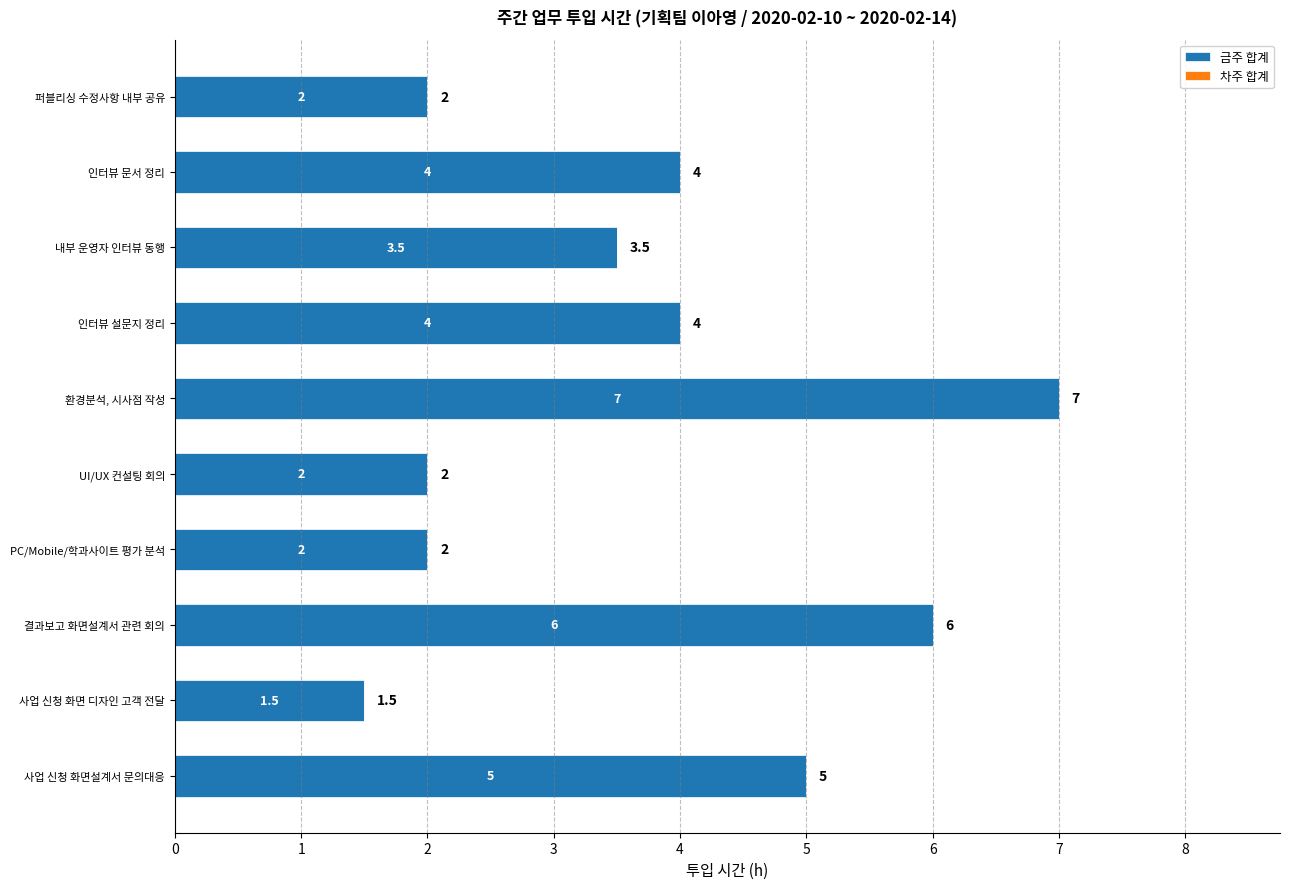

Count the number of categories in the chart.

10